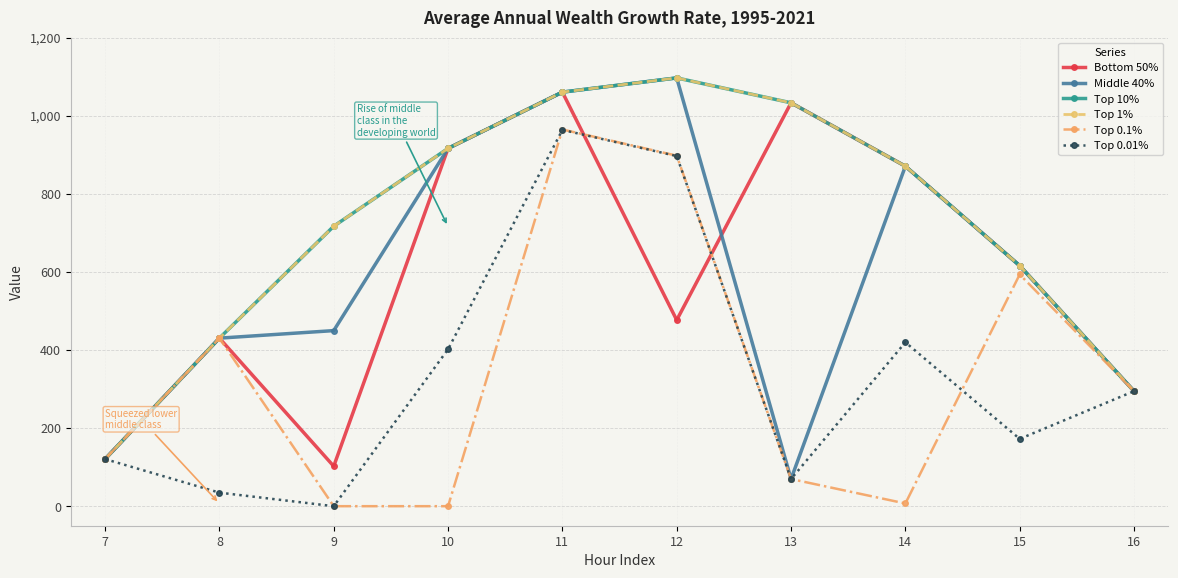

List the labels in order of Top 0.01% value, largest first.

11, 12, 14, 10, 16, 15, 7, 13, 8, 9